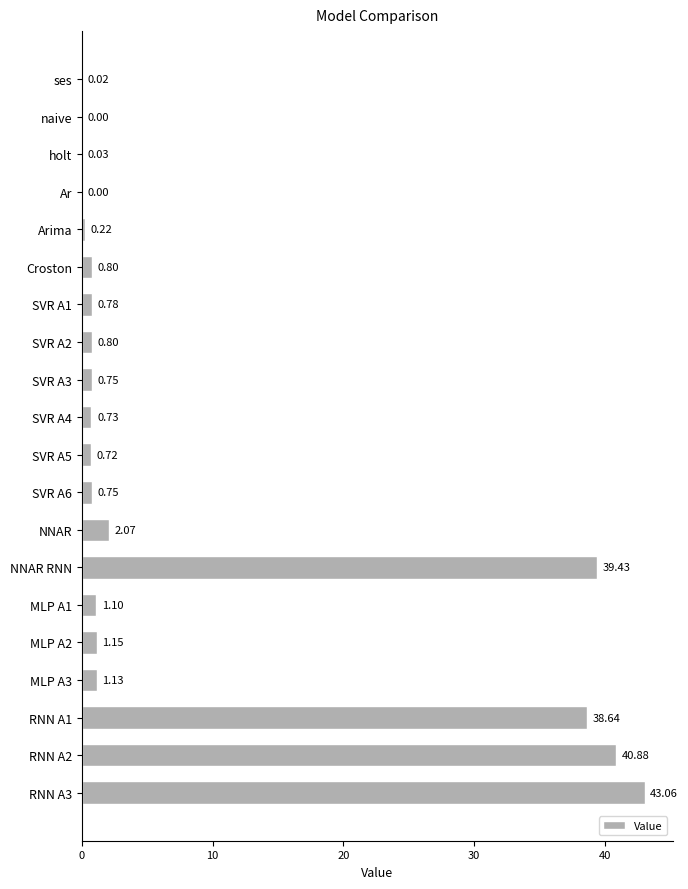

Which category has the highest value across all series?

RNN A3